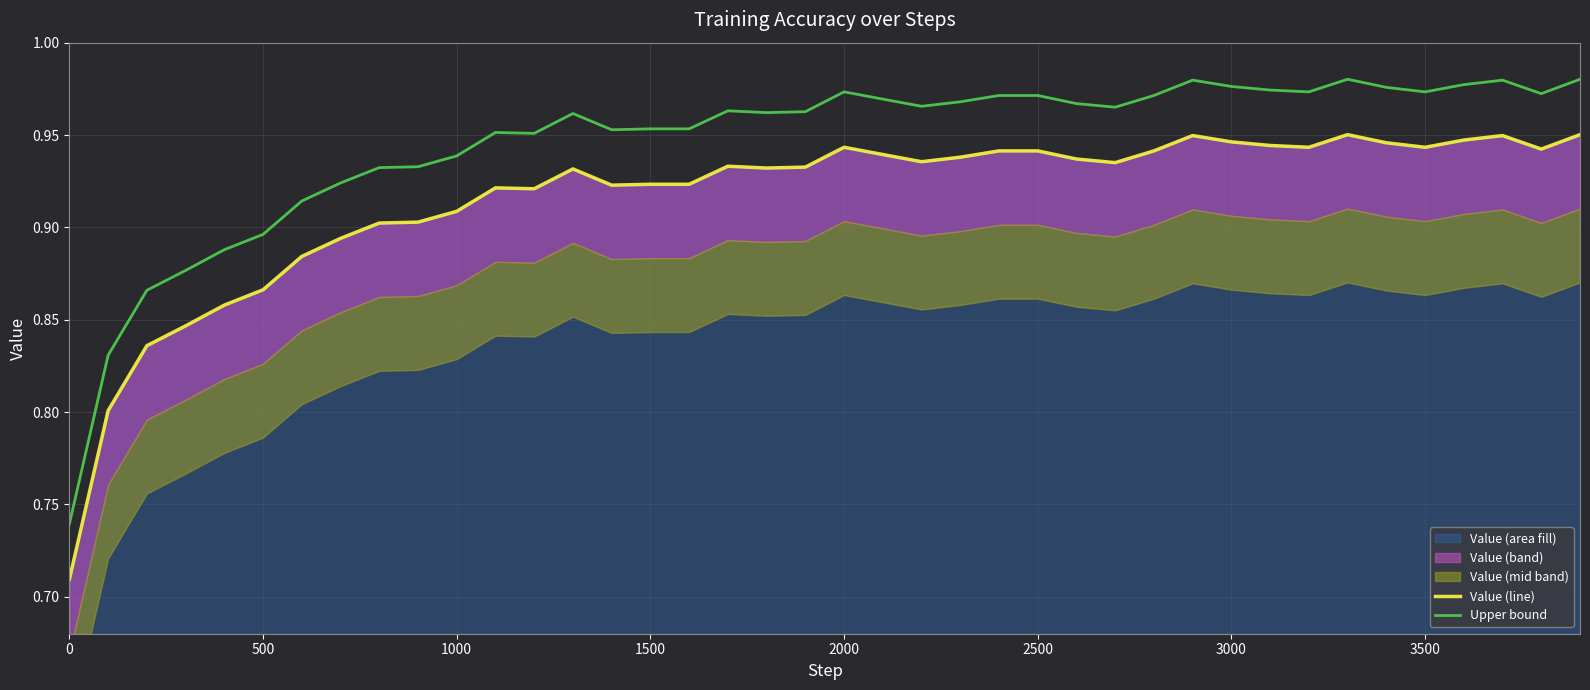

Which series has the largest total across all categories?

Upper bound